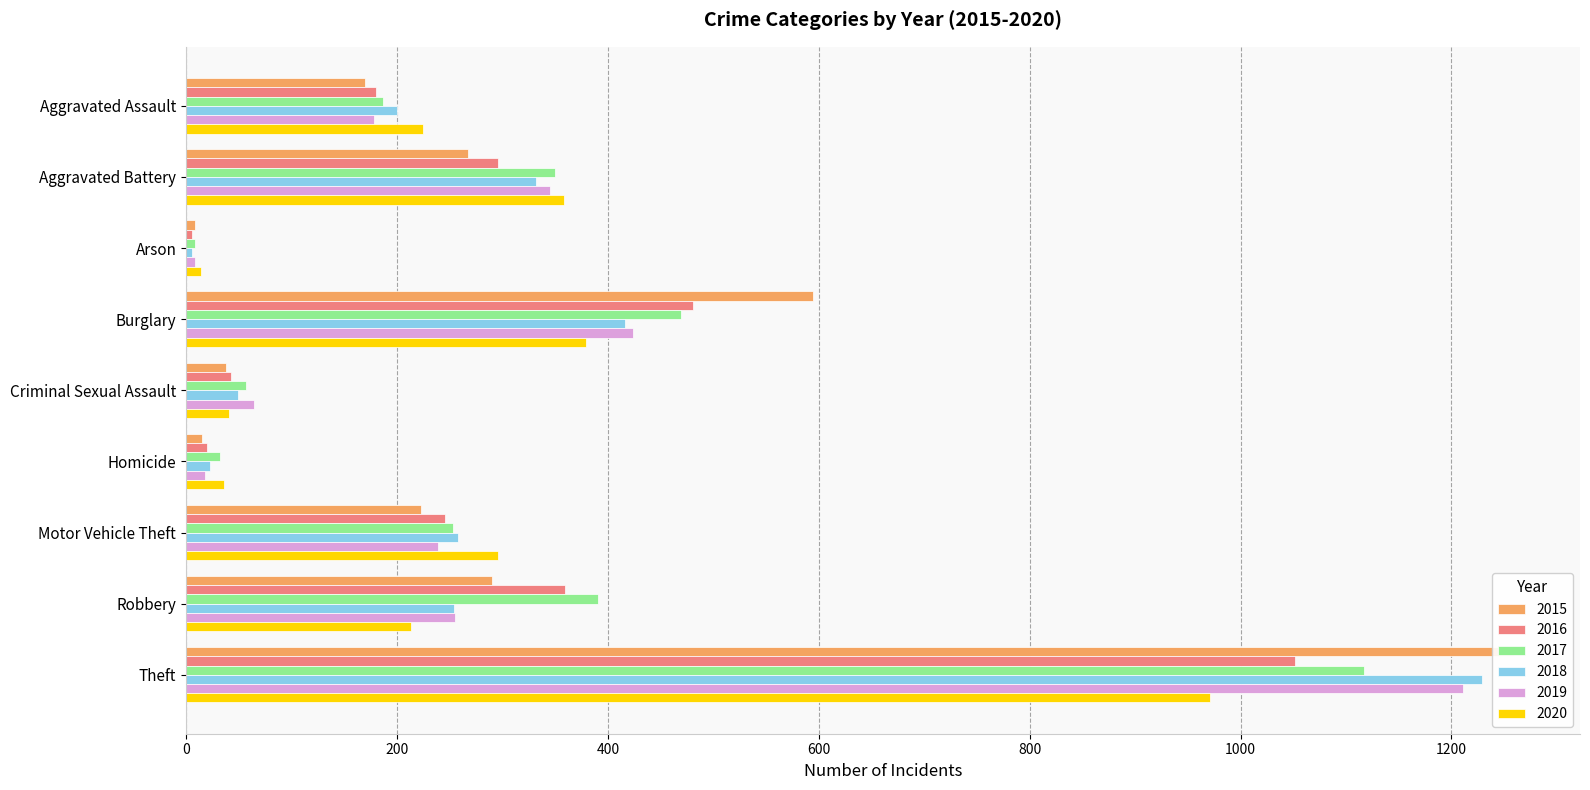

What is the difference between the maximum and minimum values in the 2019 series?

1203